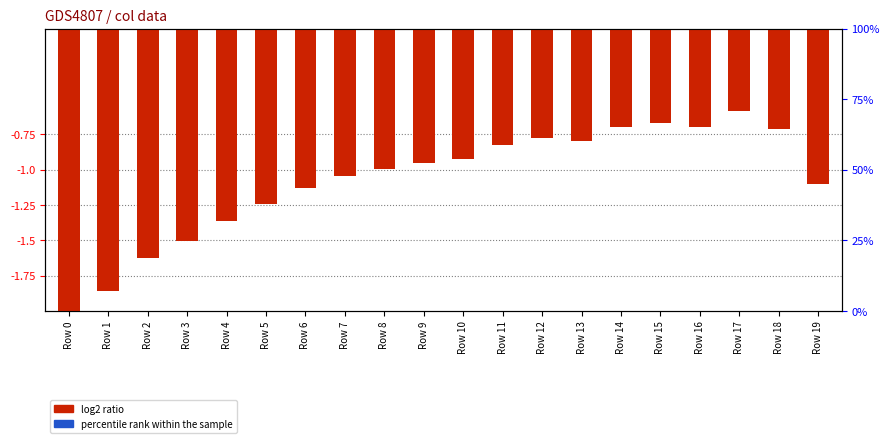

Between Row 9 and Row 19, which series saw the biggest shift?

log2 ratio